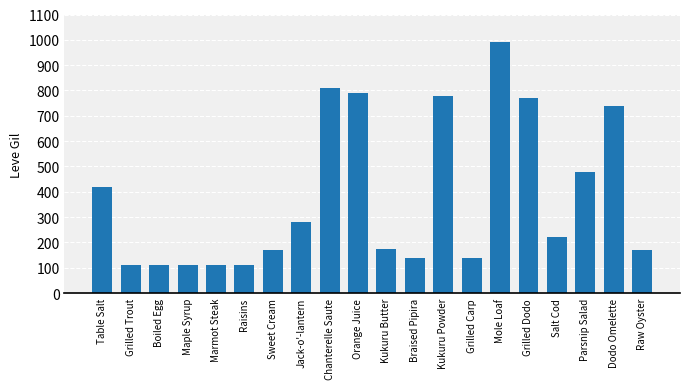

What is the minimum value shown in the chart?

112